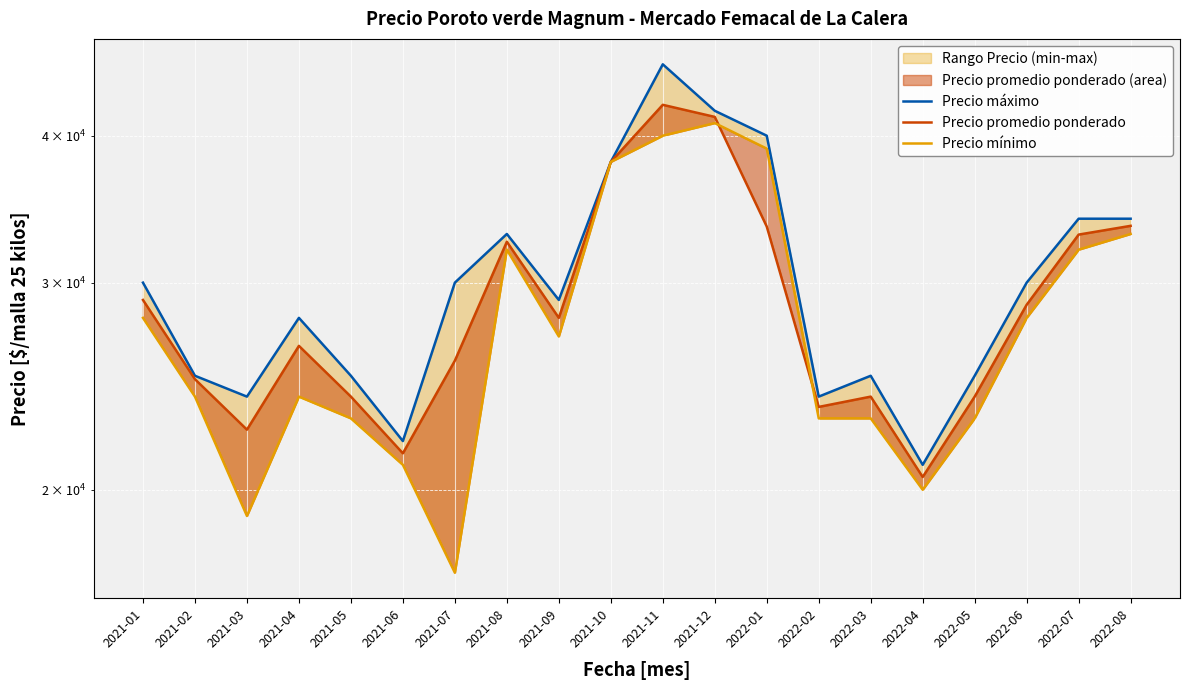

How many lines are shown in the chart?

3